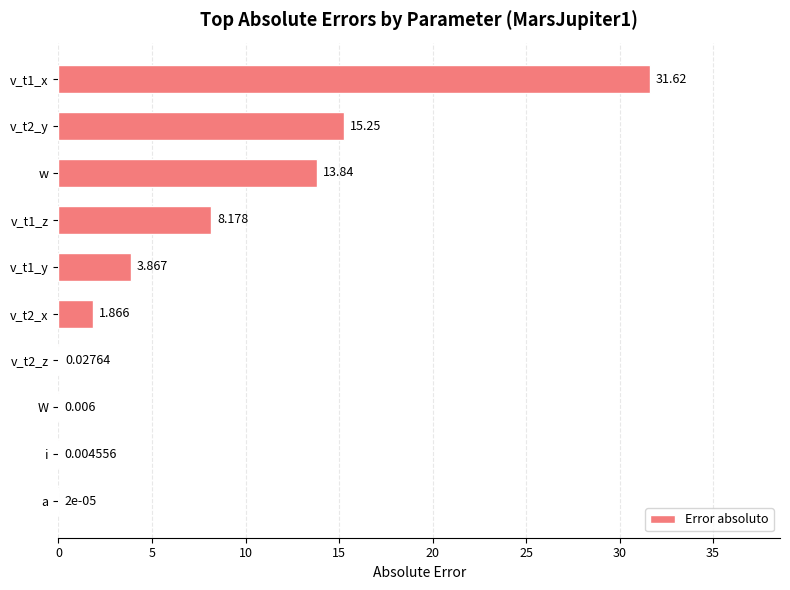

Which has a higher value, w or v_t2_z?

w